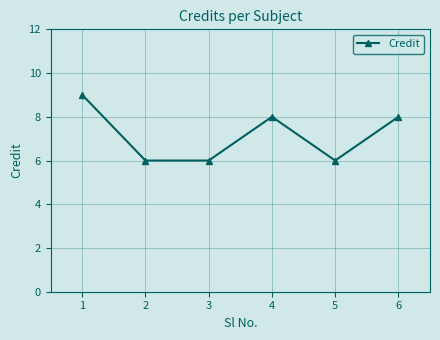

Is it true that the value at 1 is 9?

True